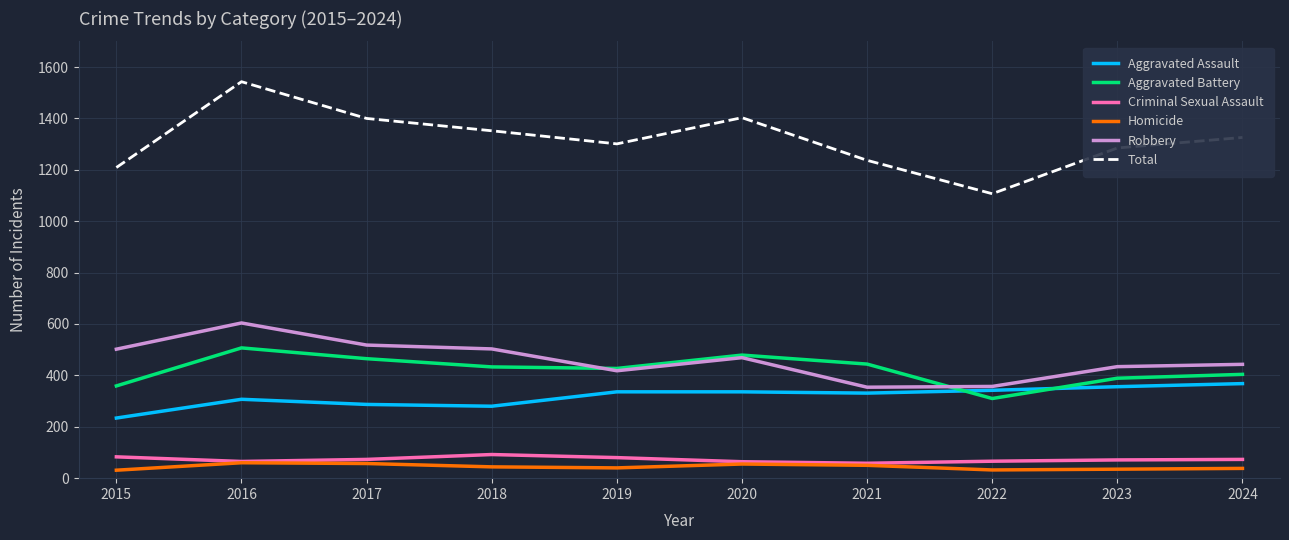

What is the difference between the Homicide values at 2023 and 2018?

9